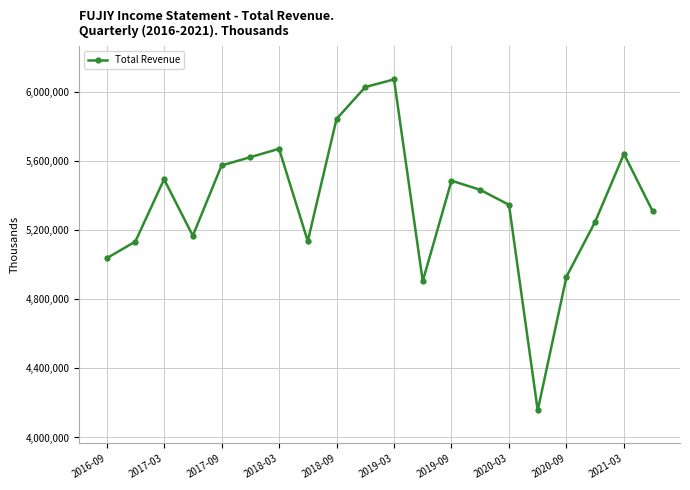

What is the minimum value shown in the chart?

4156600